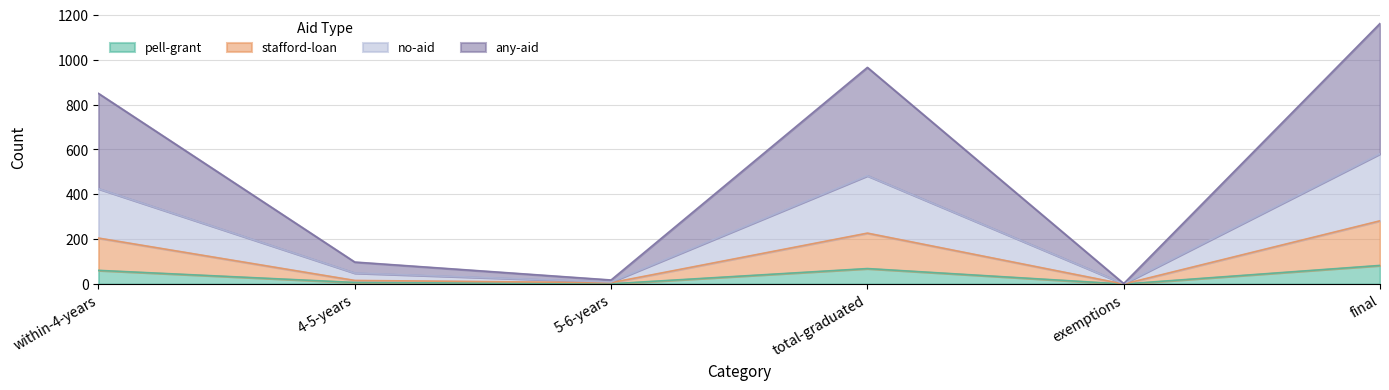

The value of pell-grant at total-graduated is 69. True or false?

True